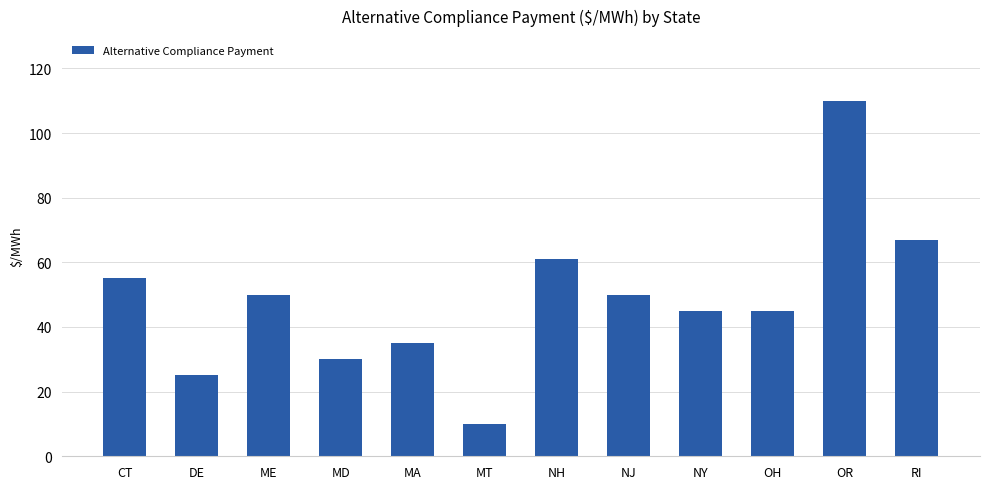

Is it true that the value at OH is 45.0?

True